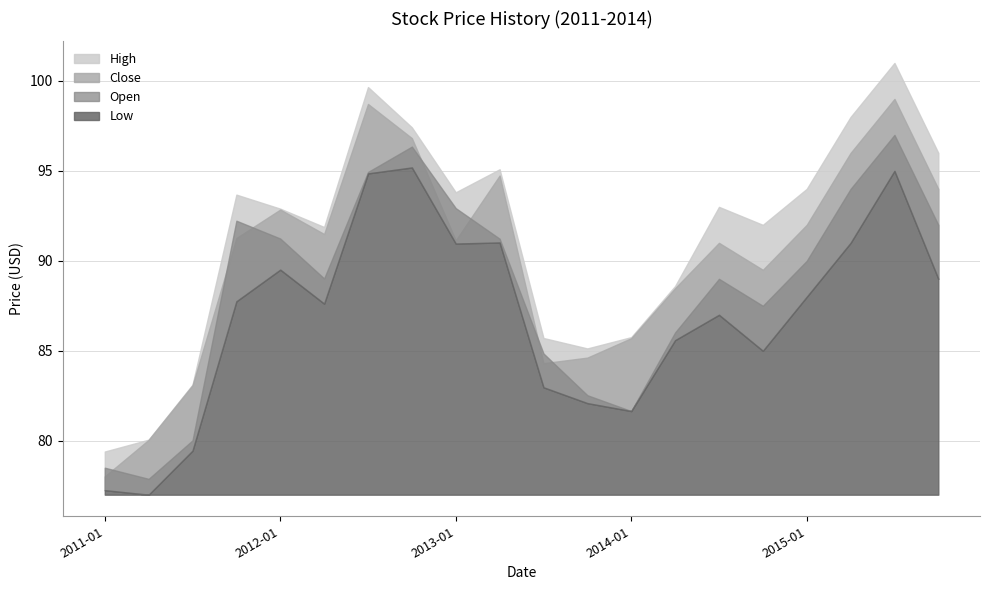

Which has a higher value, 2013-10 or 2013-07?

2013-07